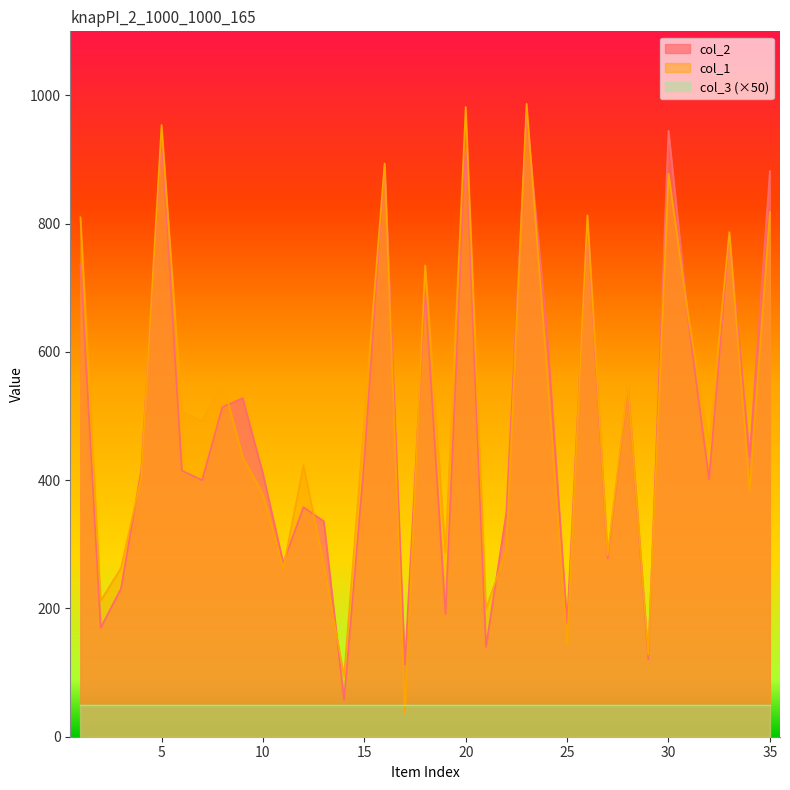

Between 34 and 26, which is larger?

26